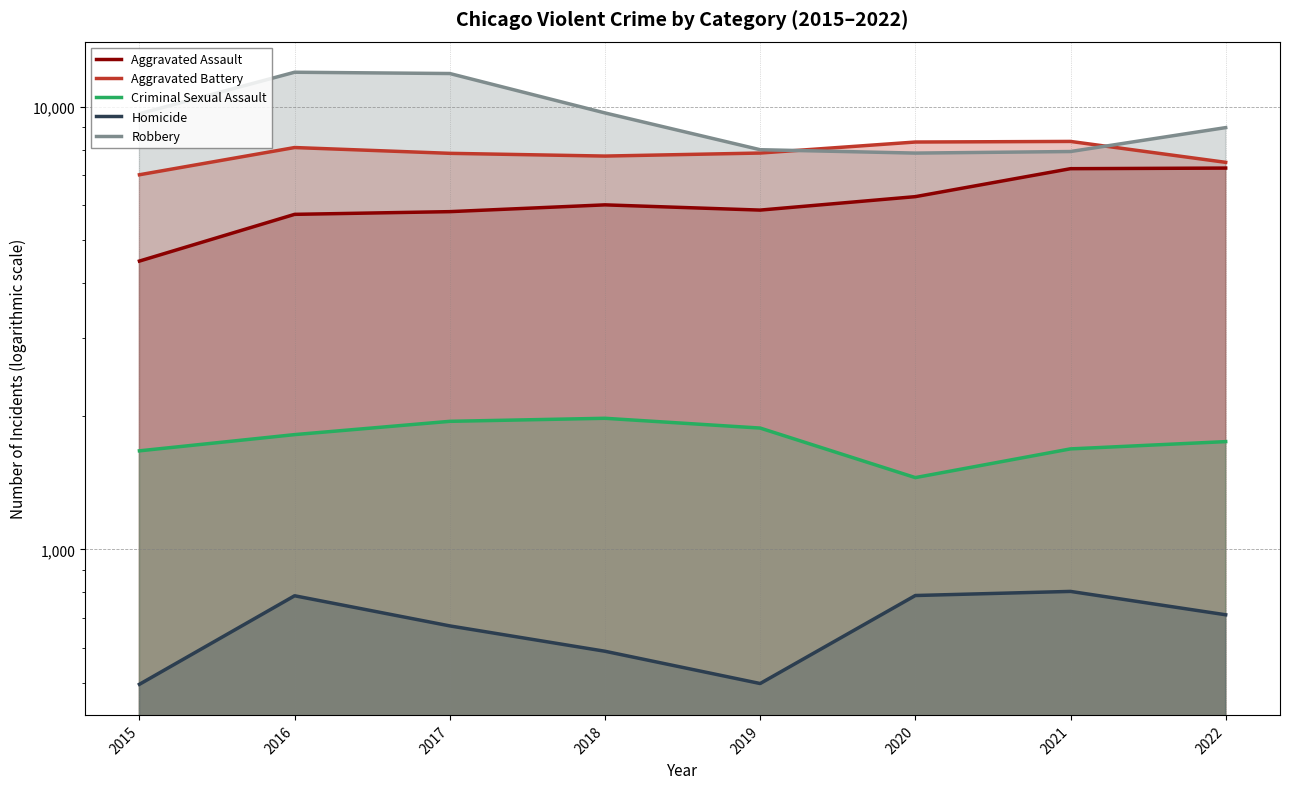

Reading left to right, transcribe all the data shown in this chart.

Aggravated Assault: 2015=4480	2016=5712	2017=5793	2018=6001	2019=5840	2020=6263	2021=7243	2022=7266
Aggravated Battery: 2015=7018	2016=8085	2017=7845	2018=7734	2019=7857	2020=8320	2021=8346	2022=7486
Criminal Sexual Assault: 2015=1670	2016=1817	2017=1947	2018=1978	2019=1880	2020=1453	2021=1687	2022=1752
Homicide: 2015=496	2016=786	2017=672	2018=589	2019=498	2020=787	2021=804	2022=712
Robbery: 2015=9638	2016=11960	2017=11880	2018=9679	2019=7994	2020=7855	2021=7919	2022=8968